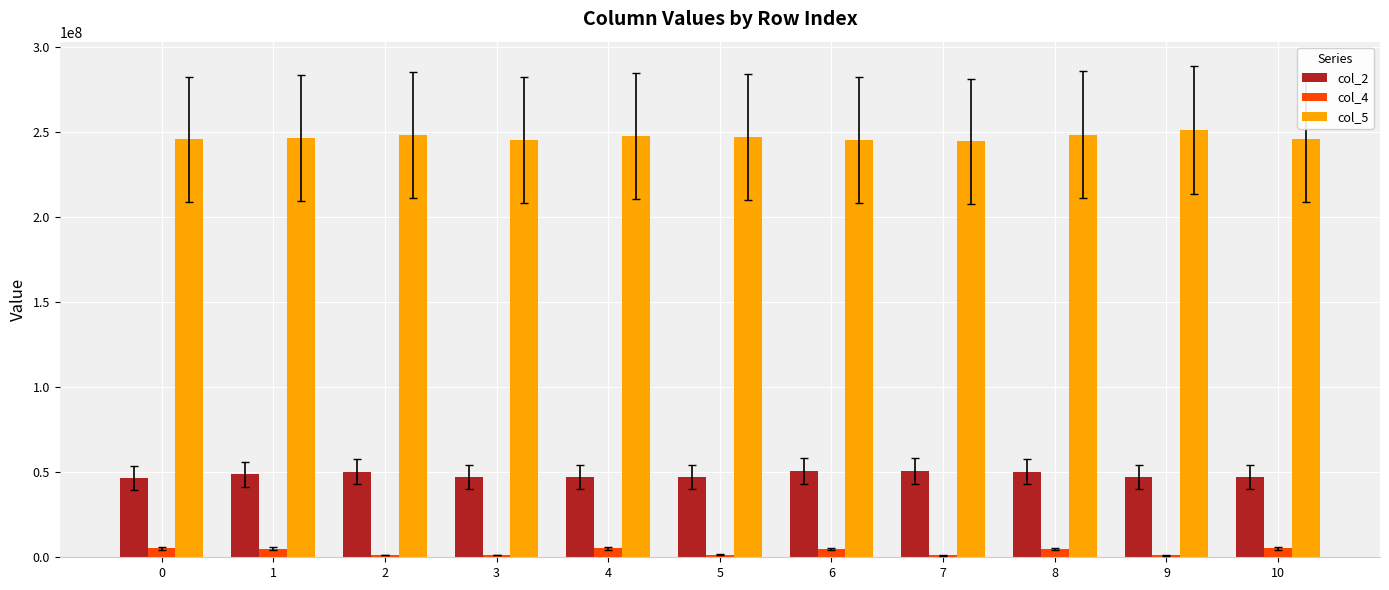

Is the value of col_4 at 0 greater than the value of col_2 at 4?

No